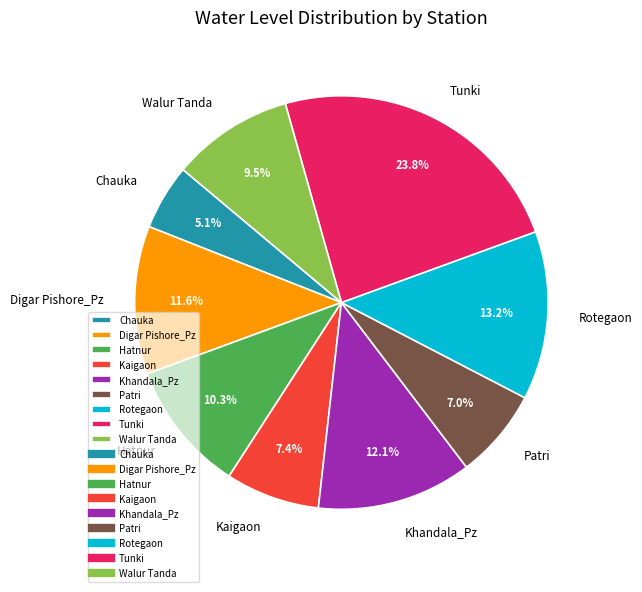

Does Khandala_Pz represent more than half of the total?

No